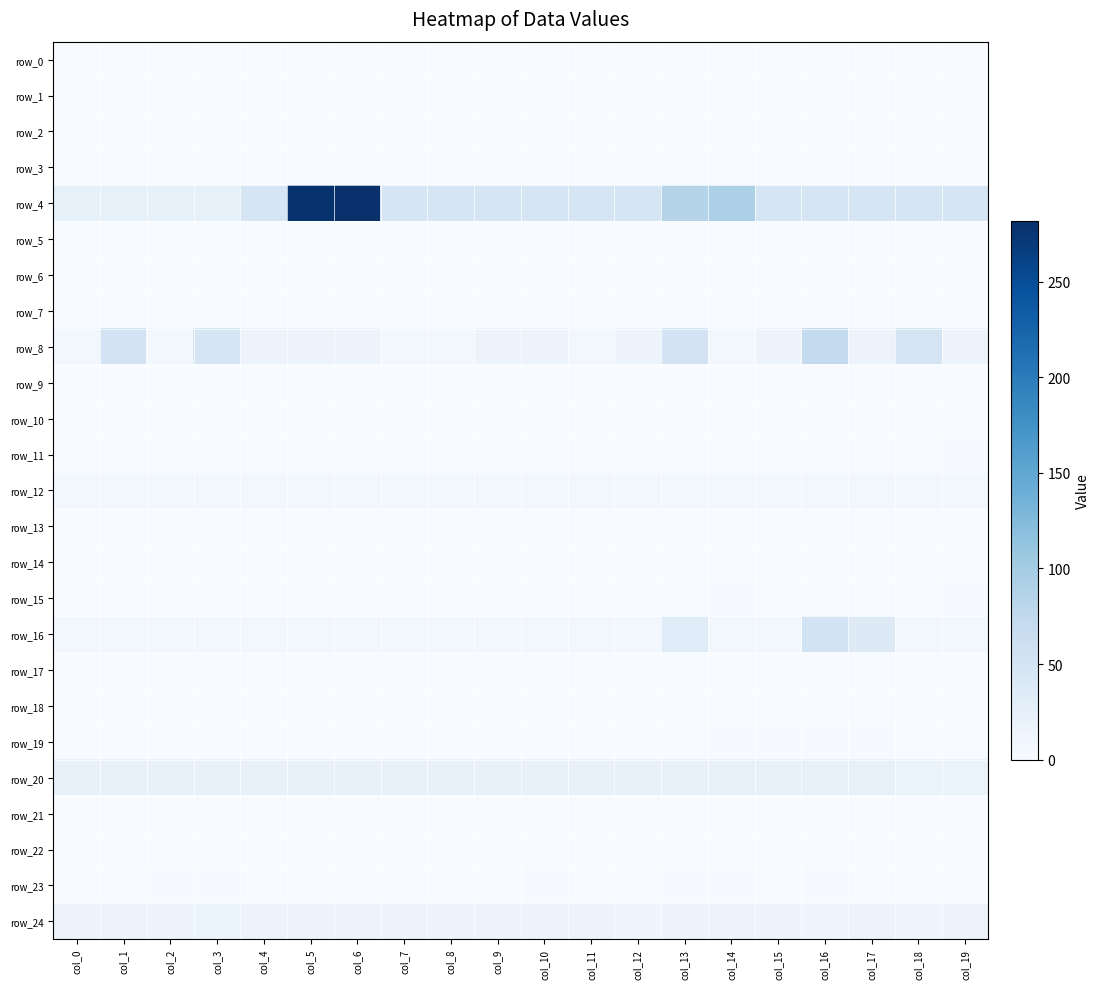

Is it true that row_0 equals 0.0 at col_3?

True